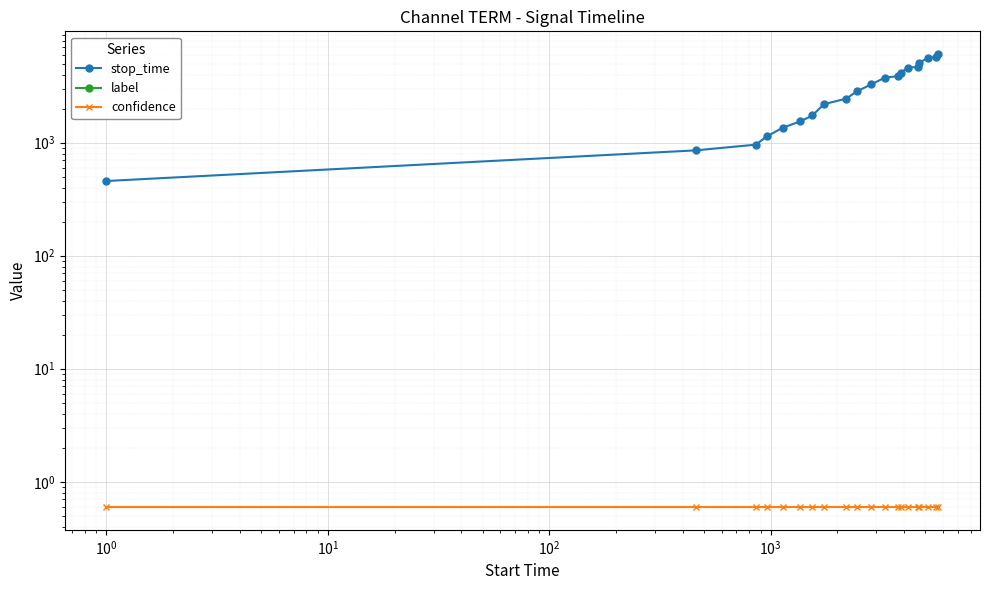

True or false: confidence has more than 2 points higher than both neighbors.

False